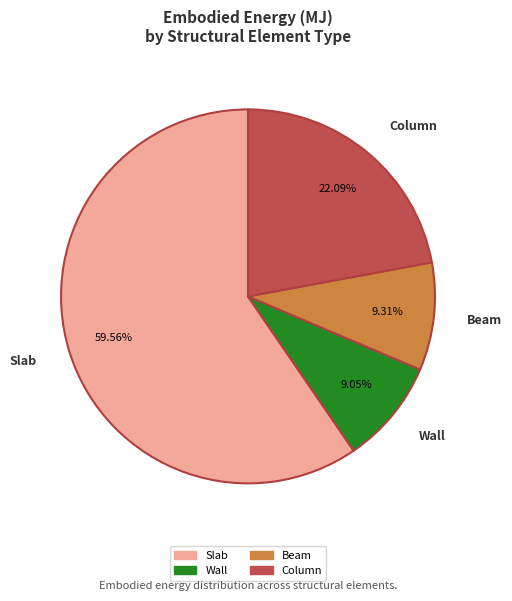

Which category has the biggest portion of the pie?

Slab